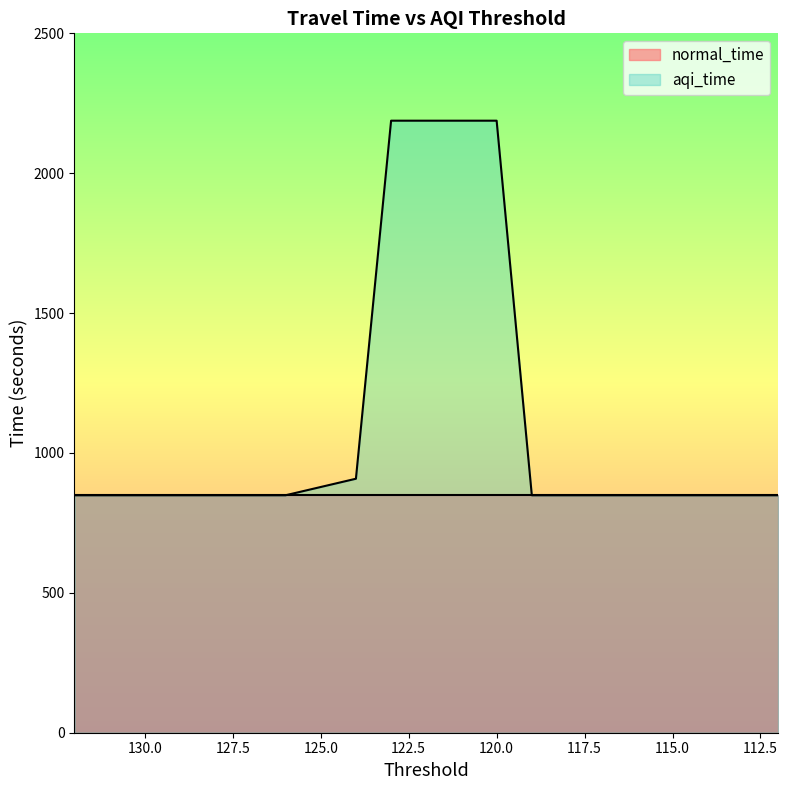

Reading left to right, transcribe all the data shown in this chart.

132=848.8	131=848.8	130=848.8	129=848.8	128=848.8	127=848.8	126=848.8	124=907.9	123=2187.8	122=2187.8	121=2187.8	120=2187.8	119=848.8	118=848.8	117=848.8	116=848.8	115=848.8	114=848.8	113=848.8	112=848.8